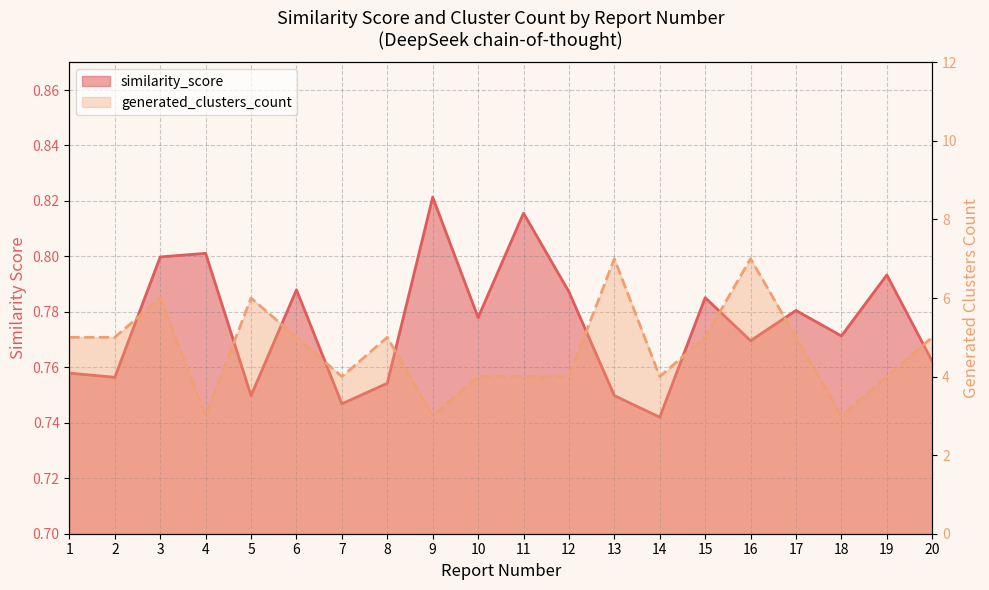

Reading right to left, transcribe all the data shown in this chart.

5	4	3	5	7	5	4	7	4	4	4	3	5	4	5	6	3	6	5	5